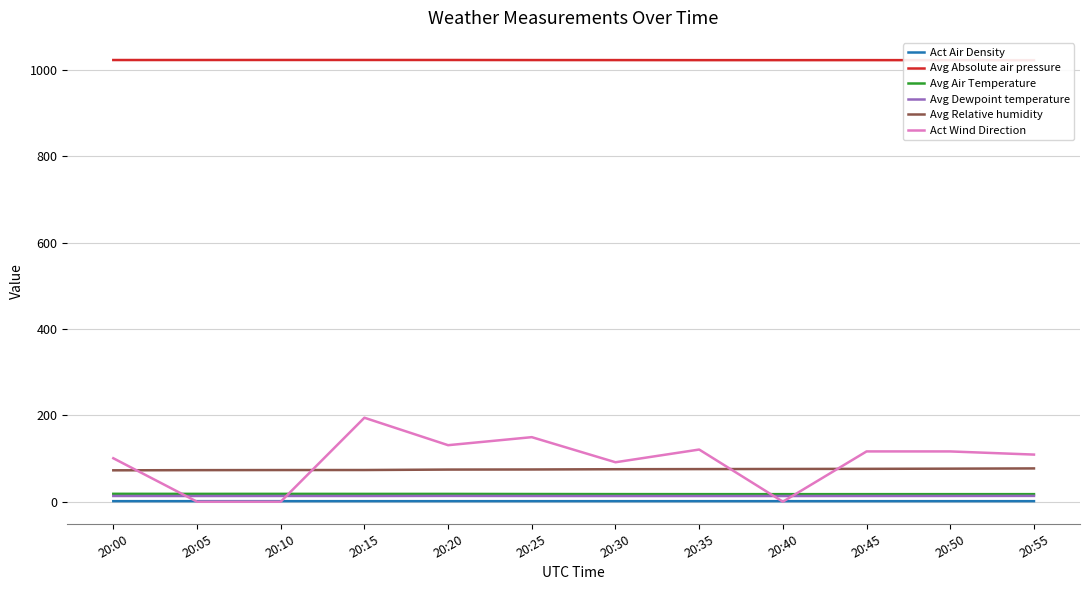

In Avg Dewpoint temperature, how many points are higher than both neighbors (excluding endpoints)?

2